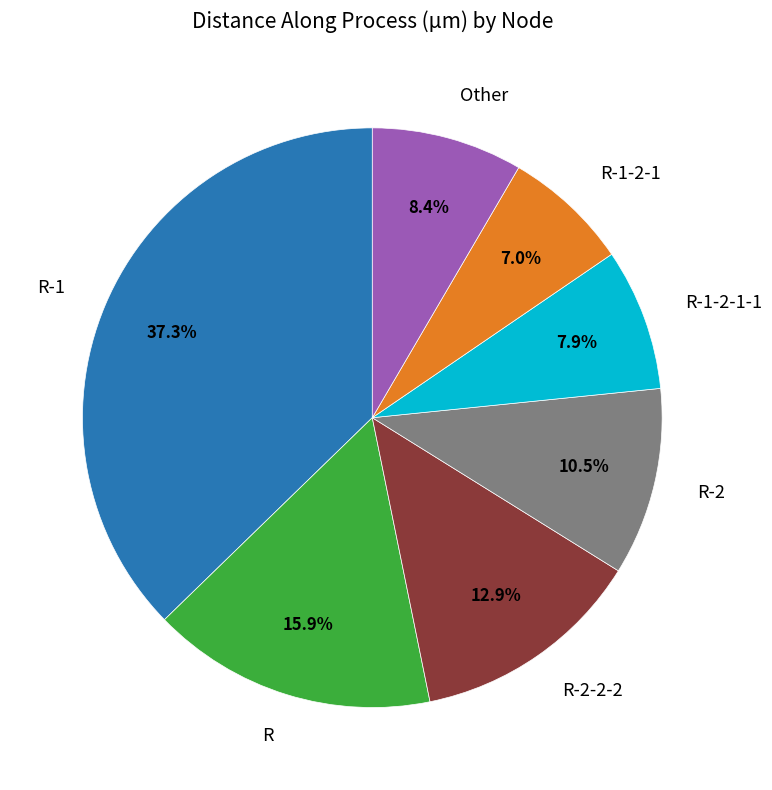

Is there any slice that represents more than half of the pie?

No